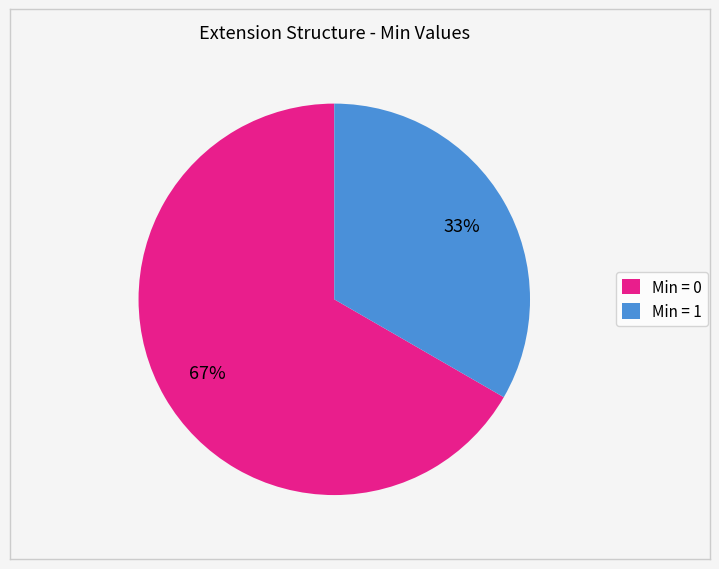

What percentage is the Min = 0 slice, to the nearest percent?

67%